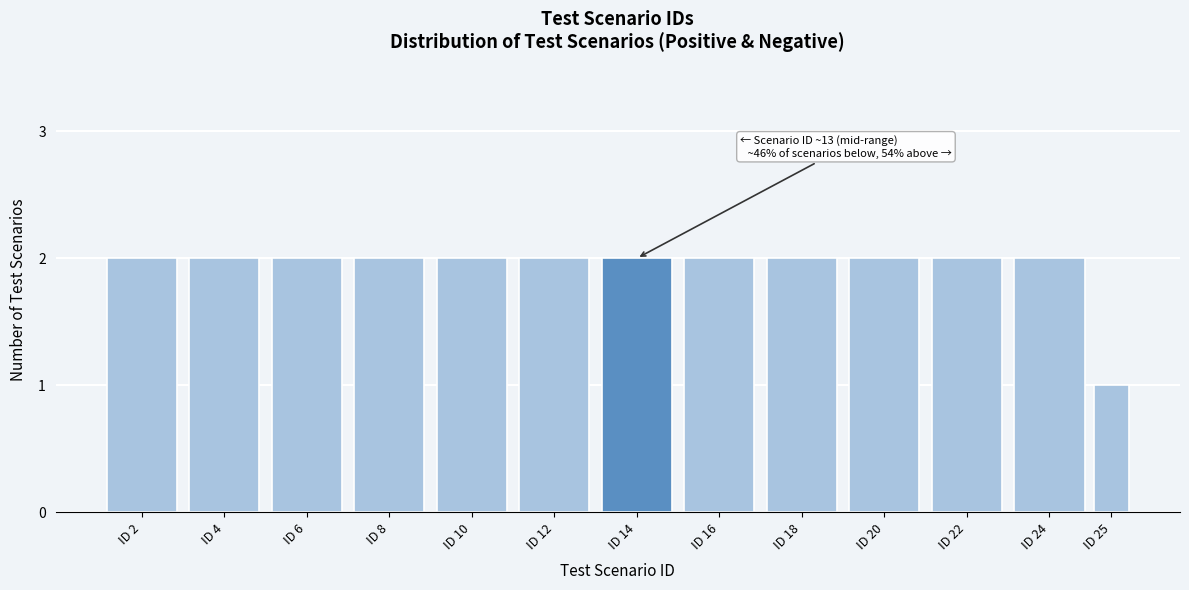

Reading left to right, list all the values displayed in this chart.

2	2	2	2	2	2	2	2	2	2	2	2	1